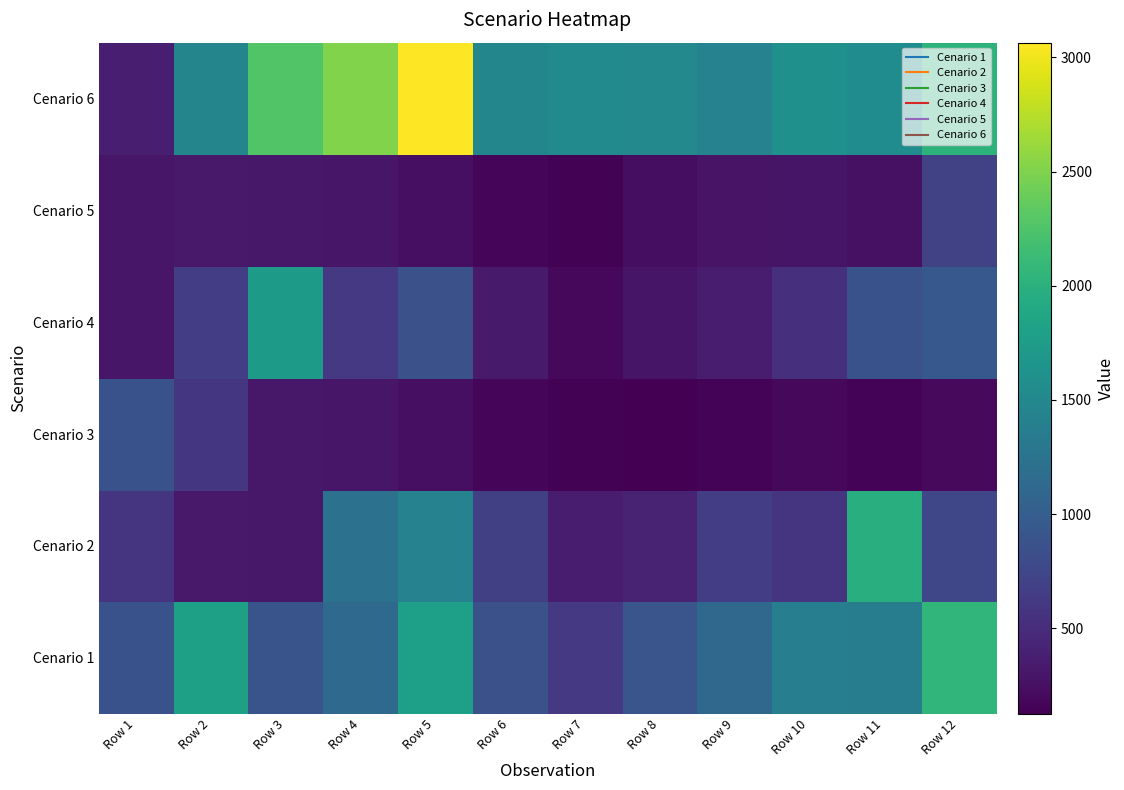

Reading left to right, transcribe all the data shown in this chart.

Cenario 1: Row 1=862.2	Row 2=1798.7	Row 3=884.0	Row 4=1128.6	Row 5=1785.7	Row 6=850.9	Row 7=614.2	Row 8=900.1	Row 9=1111.2	Row 10=1380.2	Row 11=1375.8	Row 12=2060.7
Cenario 2: Row 1=573.3	Row 2=326.1	Row 3=316.3	Row 4=1218.6	Row 5=1428.6	Row 6=687.0	Row 7=357.3	Row 8=411.5	Row 9=665.5	Row 10=580.0	Row 11=1967.5	Row 12=748.9
Cenario 3: Row 1=862.2	Row 2=588.6	Row 3=316.3	Row 4=301.0	Row 5=246.1	Row 6=178.7	Row 7=144.9	Row 8=126.3	Row 9=158.9	Row 10=187.0	Row 11=157.4	Row 12=196.1
Cenario 4: Row 1=299.3	Row 2=658.2	Row 3=1727.3	Row 4=609.3	Row 5=856.4	Row 6=344.3	Row 7=195.0	Row 8=287.0	Row 9=347.9	Row 10=522.8	Row 11=863.6	Row 12=931.3
Cenario 5: Row 1=299.3	Row 2=326.1	Row 3=316.3	Row 4=301.0	Row 5=246.1	Row 6=178.7	Row 7=144.9	Row 8=239.2	Row 9=278.9	Row 10=287.3	Row 11=259.6	Row 12=703.7
Cenario 6: Row 1=375.8	Row 2=1460.3	Row 3=2267.9	Row 4=2505.9	Row 5=3064.4	Row 6=1480.5	Row 7=1515.6	Row 8=1507.2	Row 9=1424.2	Row 10=1600.4	Row 11=1560.7	Row 12=2023.6